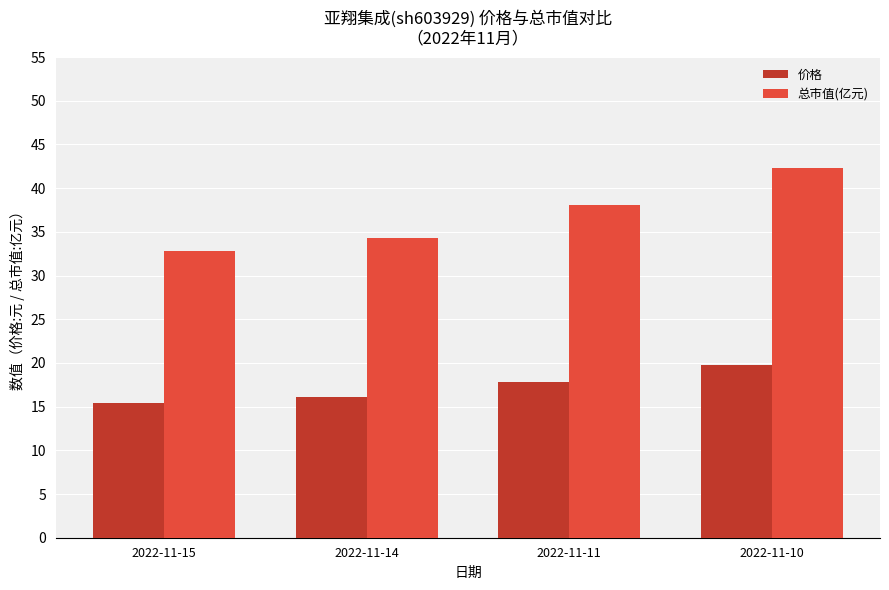

What are all the series names shown in the legend?

价格, 总市值(亿元)